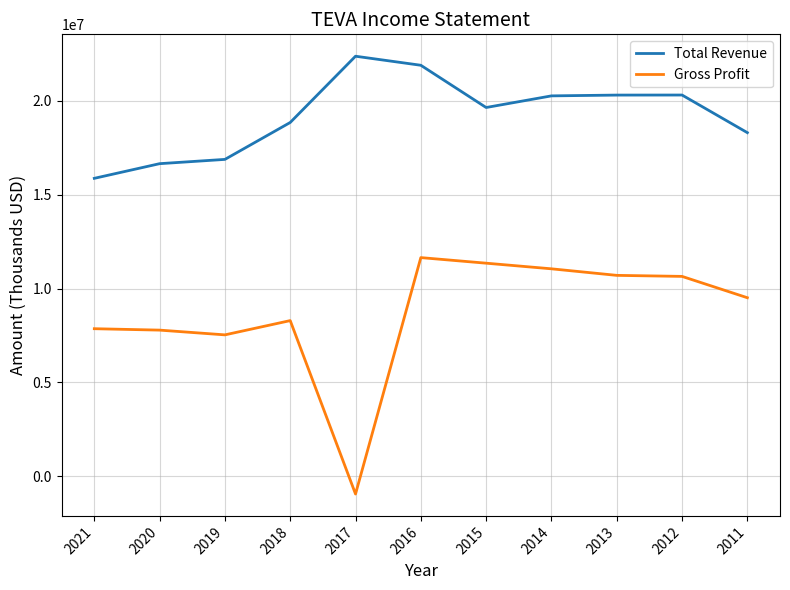

What is the minimum value shown in the chart?

-945000